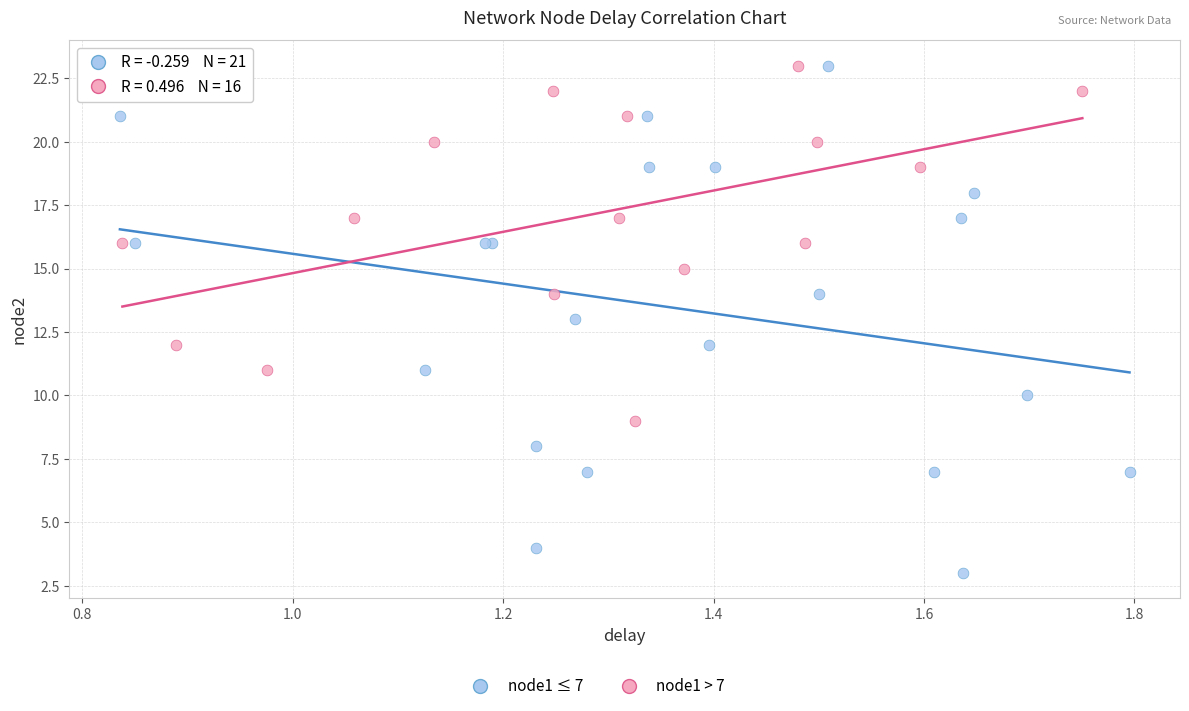

Which series has the largest Y range (max minus min)?

node1 ≤ 7